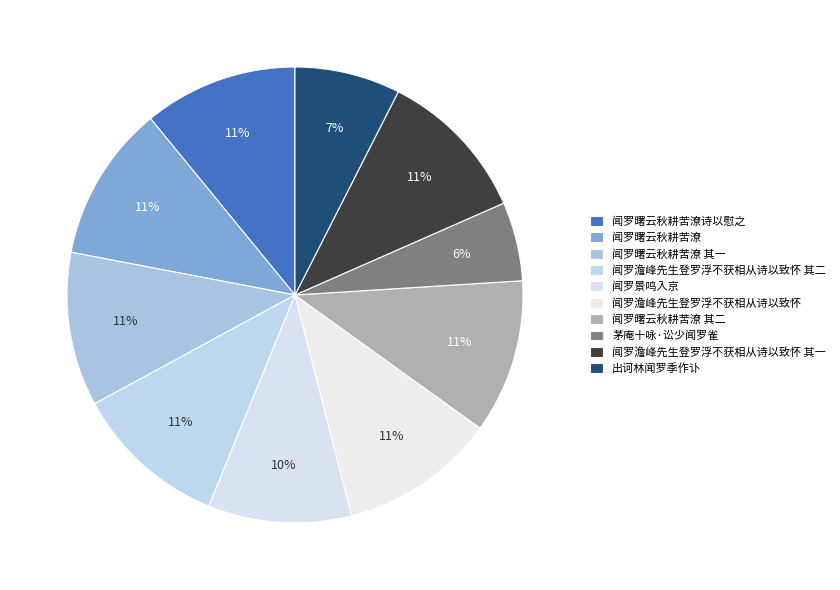

Count the number of slices in the pie.

10